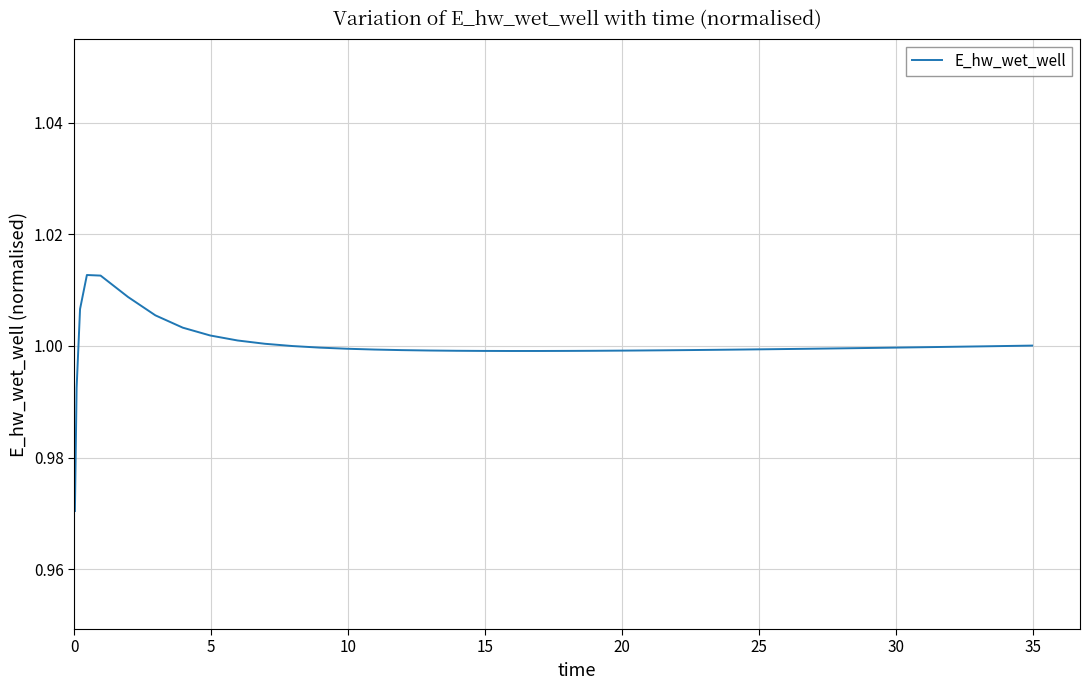

How many lines are shown in the chart?

1